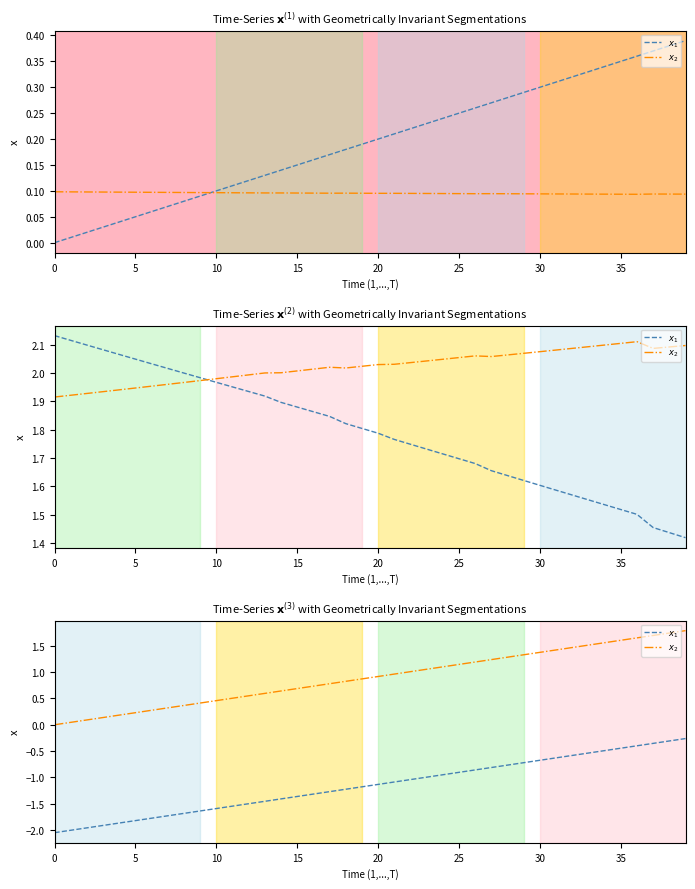

What is the total value across all series at 34?

1.1